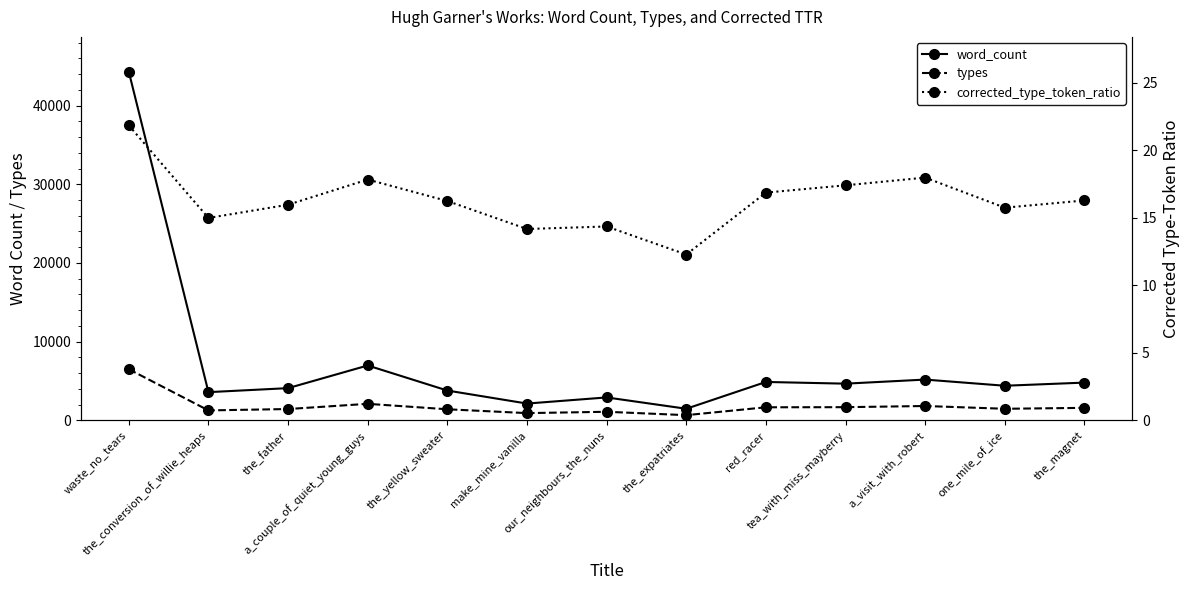

True or false: word_count and types intersect in this chart.

False